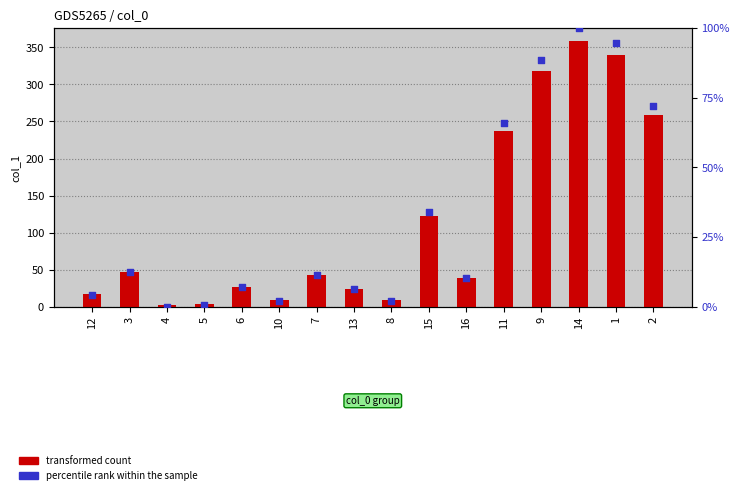

Is the value of percentile rank within the sample at 8 greater than the value of transformed count at 3?

No